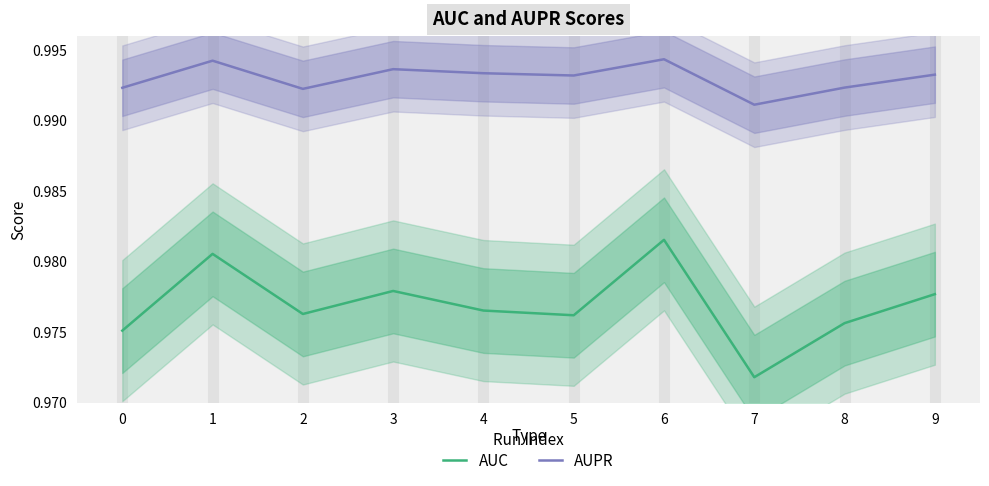

True or false: AUC and AUPR cross at least once.

False